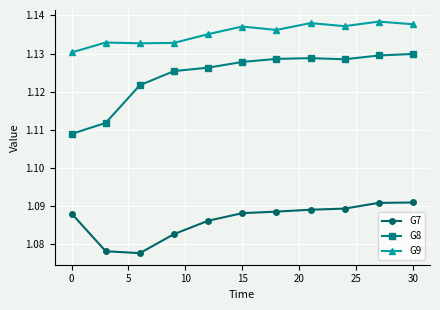

How many data points does each series have?

11